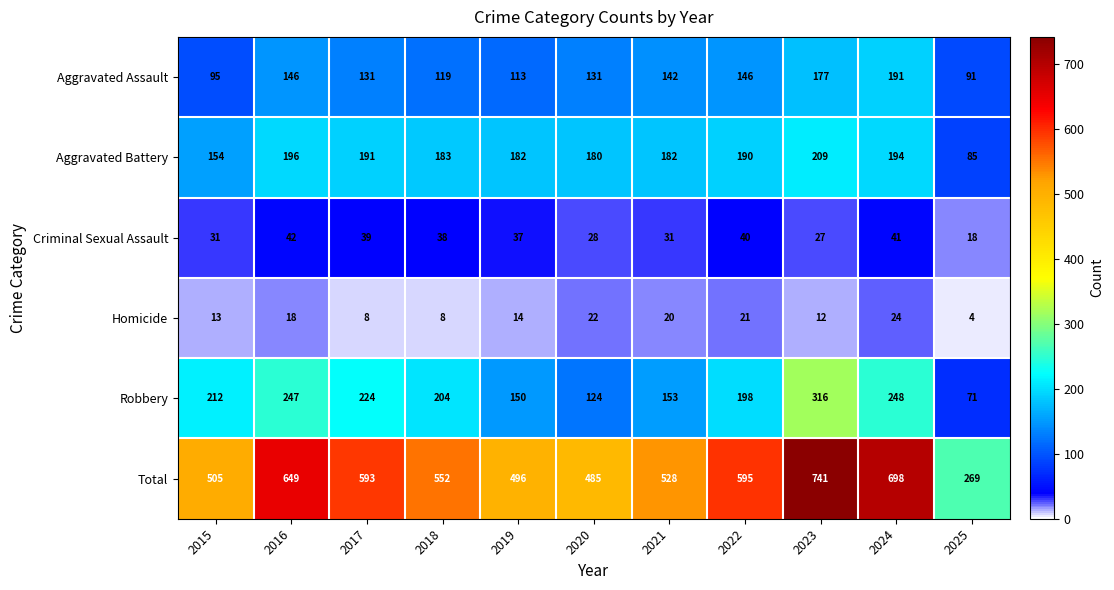

Is the value of Total at 2017 greater than the value of Criminal Sexual Assault at 2020?

Yes